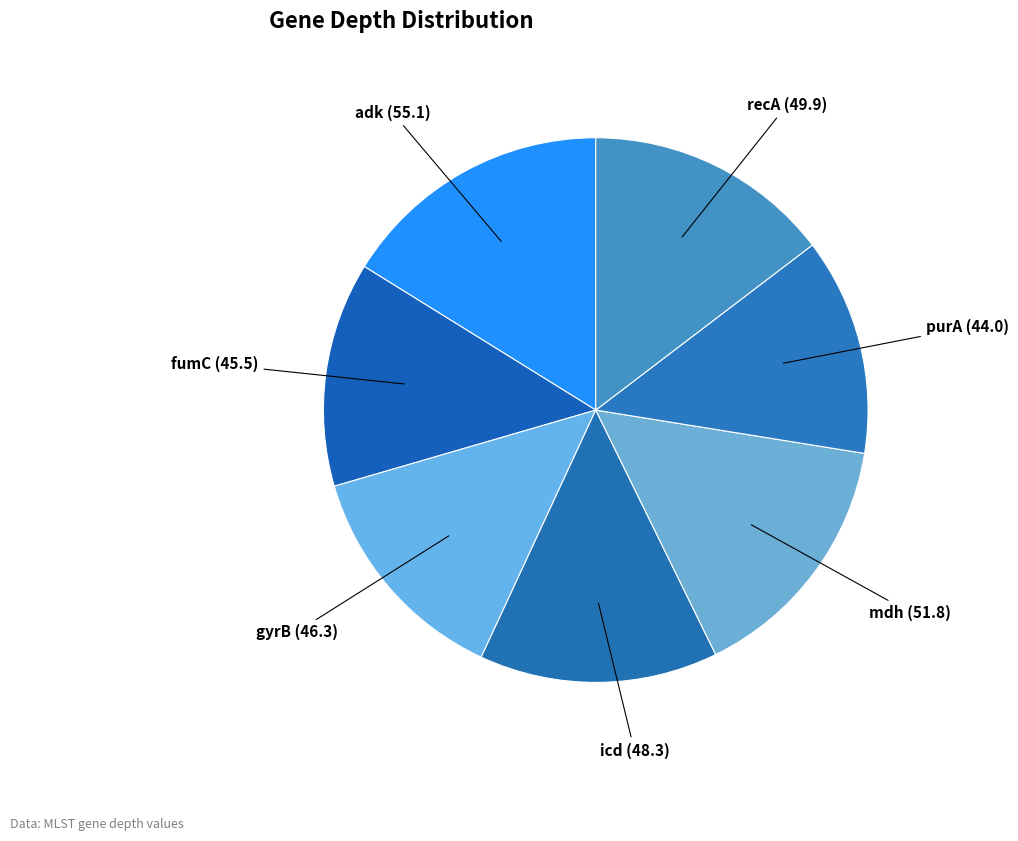

How many segments does this pie chart have?

7